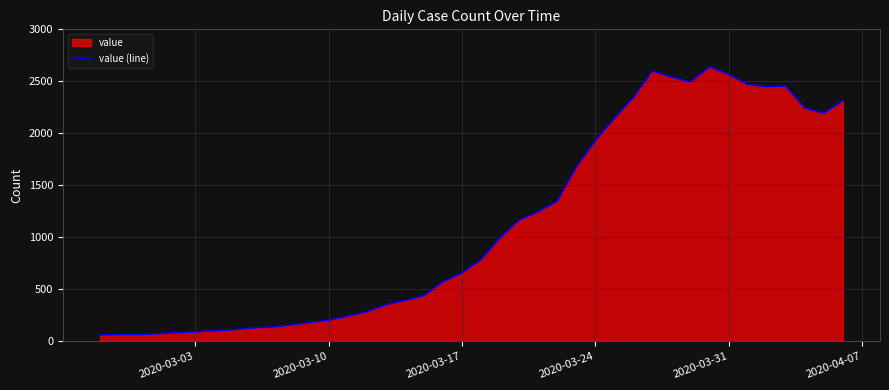

What is the difference between the maximum and minimum values?

2579